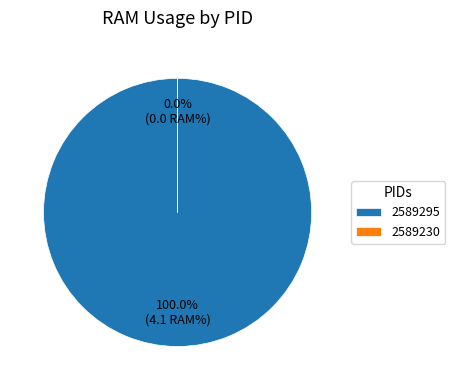

To the nearest percent, what is the difference between the 2589230 and 2589295 slice percentages?

100%